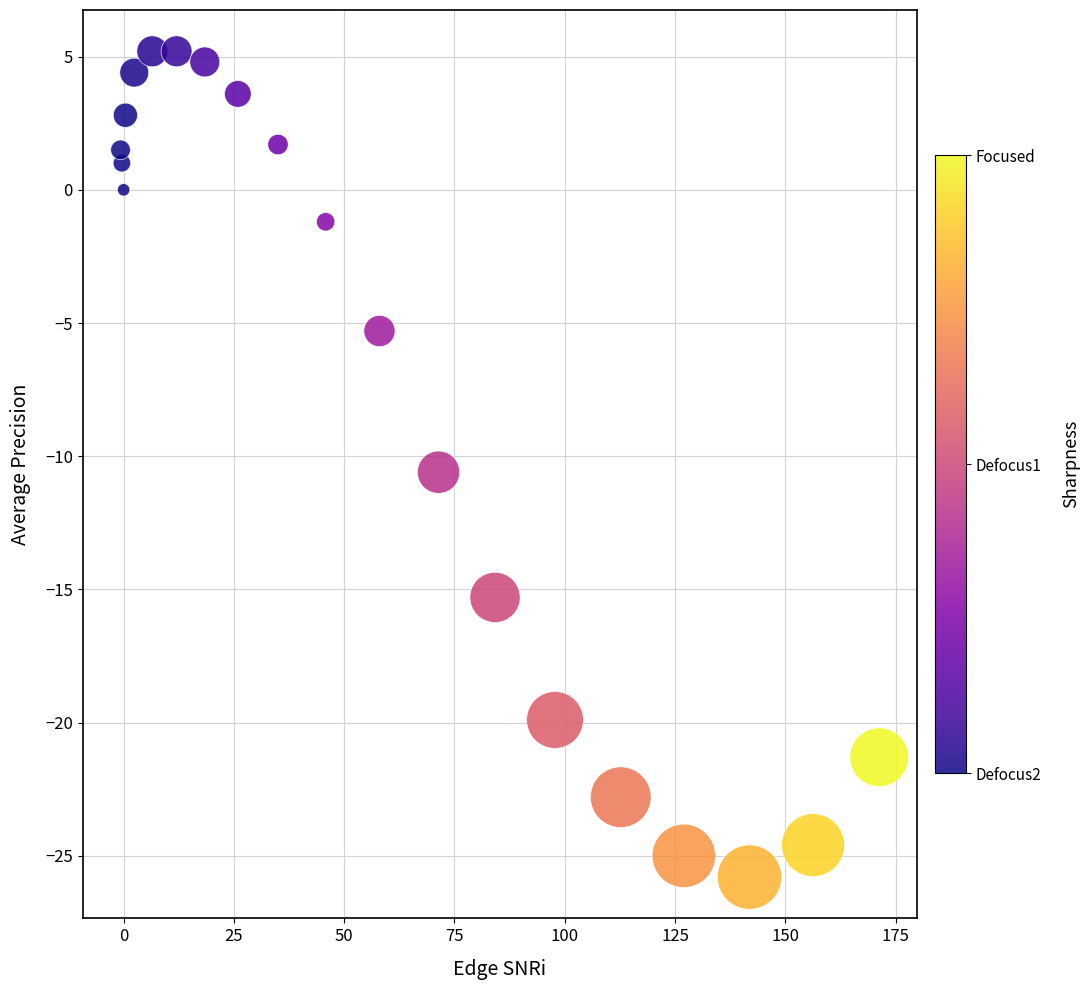

What Y value in the scatter plot is closest to -10?

-10.6